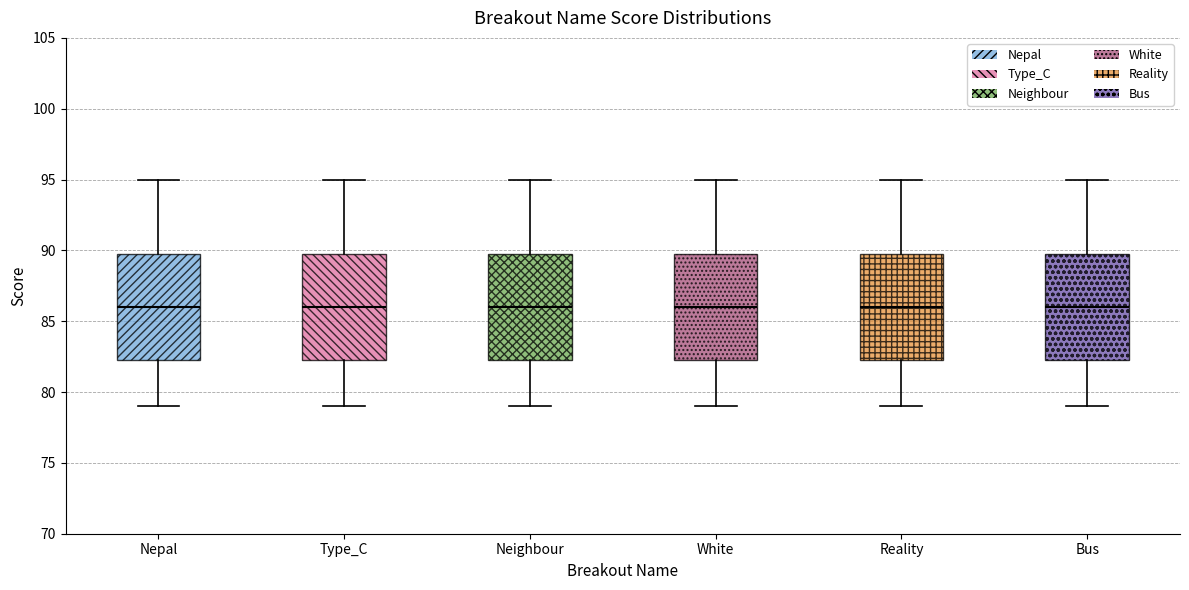

Reading left to right, transcribe this box plot: for each box, give where its median line is, the range the box spans, and where its two whiskers end, as read against the y-axis. The values are not printed on the chart, so give them approximately, as read against the axis.

Nepal: median 86.0, box 82.5 to 90.0, whiskers 79.0 to 95.0
Type_C: median 86.0, box 82.5 to 90.0, whiskers 79.0 to 95.0
Neighbour: median 86.0, box 82.5 to 90.0, whiskers 79.0 to 95.0
White: median 86.0, box 82.5 to 90.0, whiskers 79.0 to 95.0
Reality: median 86.0, box 82.5 to 90.0, whiskers 79.0 to 95.0
Bus: median 86.0, box 82.5 to 90.0, whiskers 79.0 to 95.0